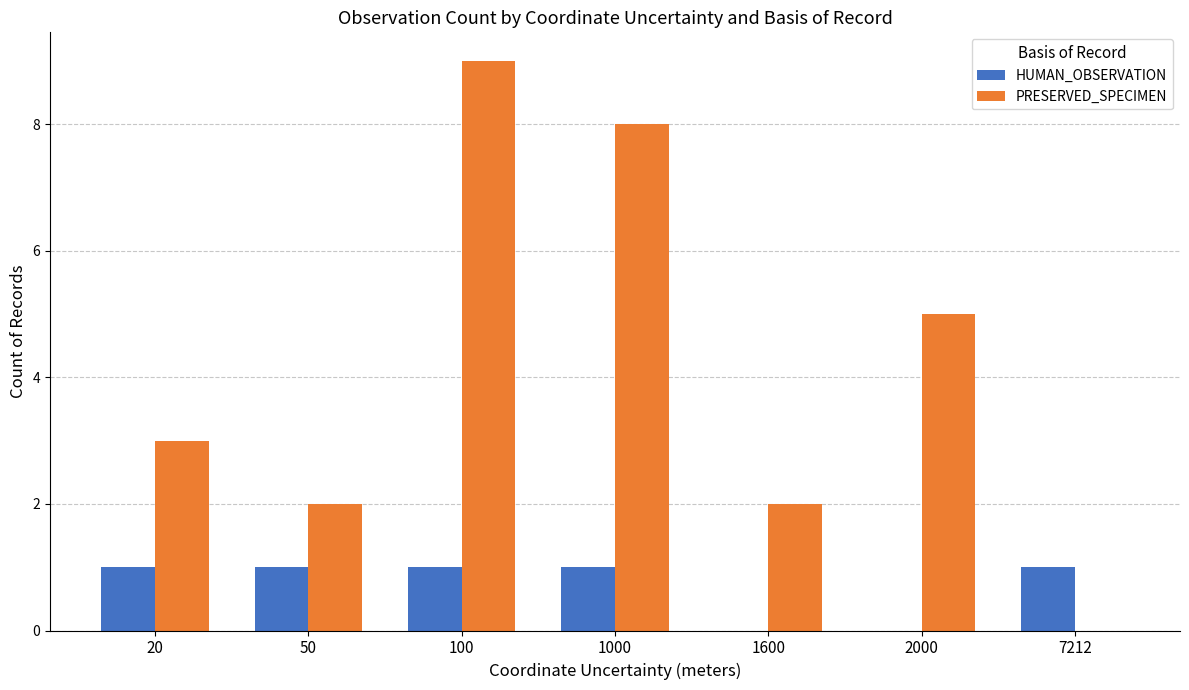

Which series has the largest total across all categories?

PRESERVED_SPECIMEN